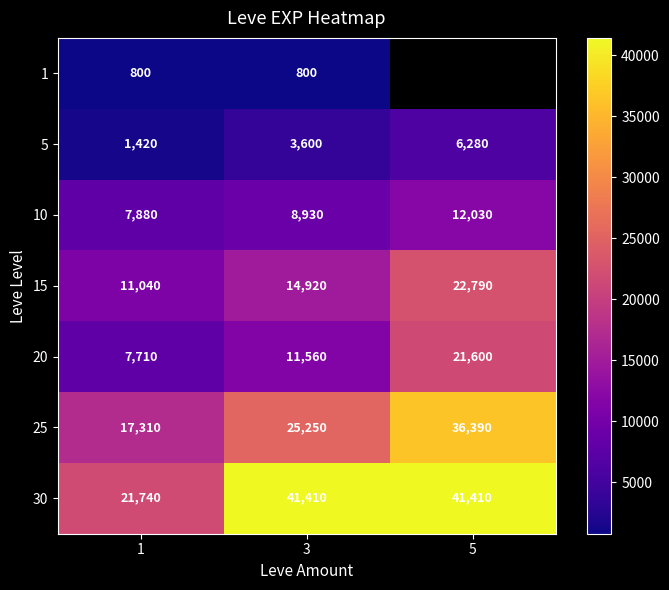

How many distinct data groups are displayed?

7